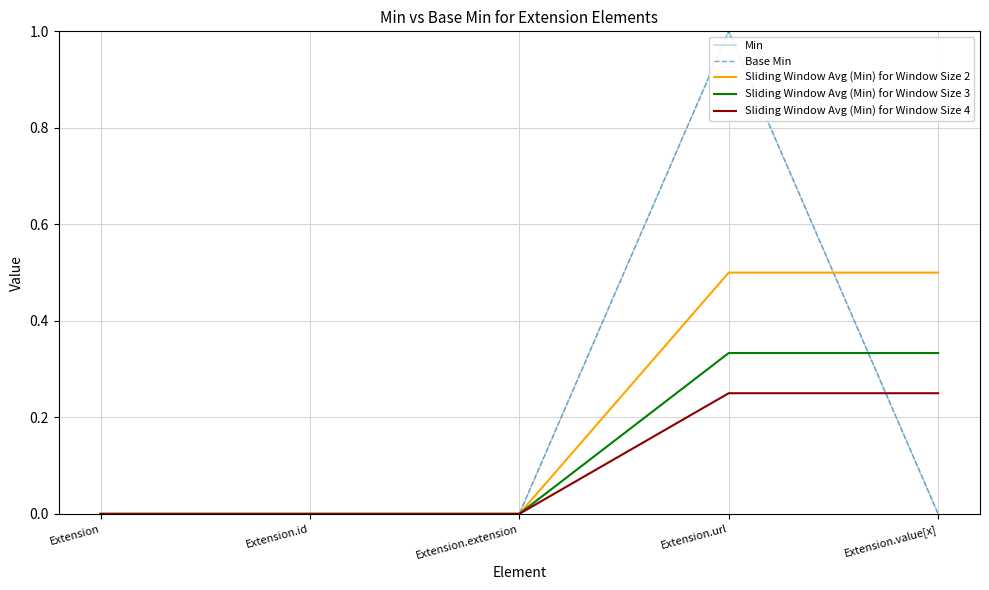

What is the value of the Base Min point at the 4th from the left?

1.0